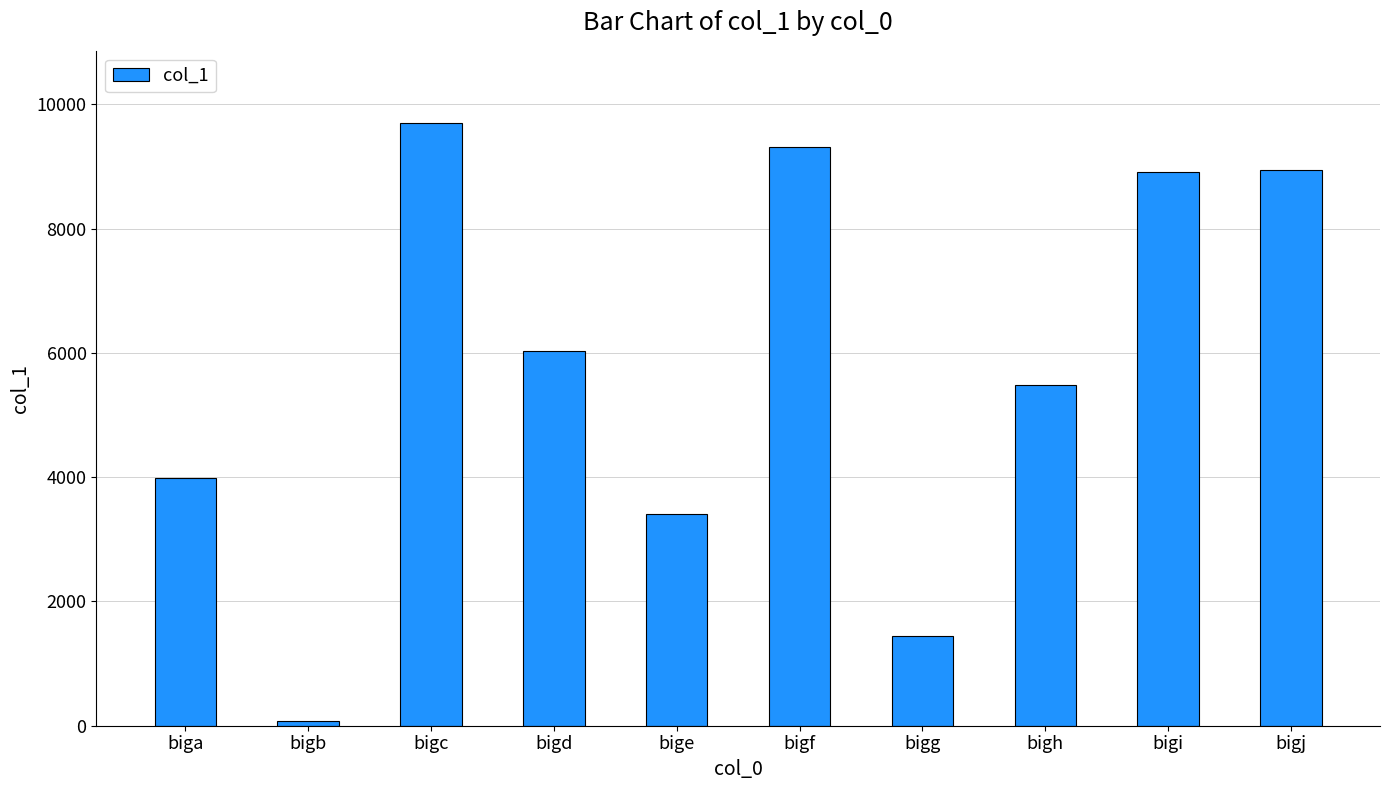

What is the sum of all values?

57322